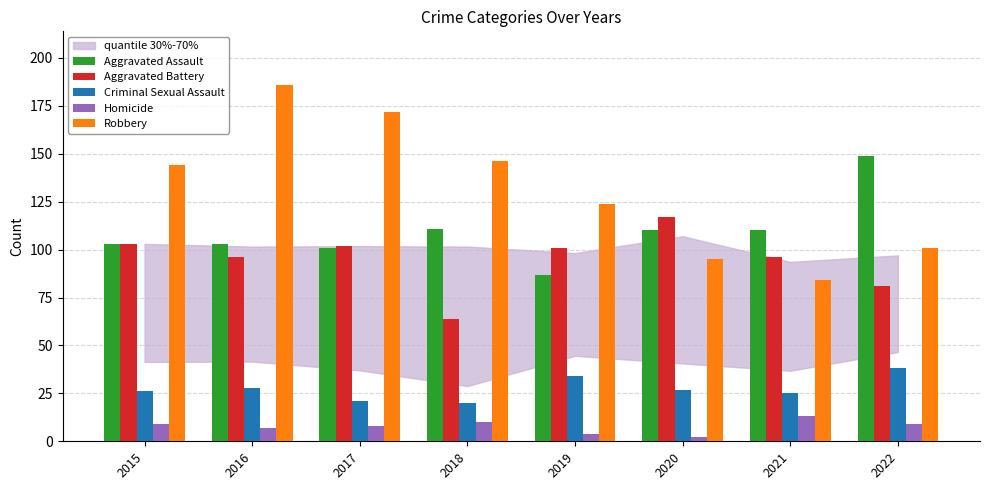

Which series has the largest total across all categories?

Robbery